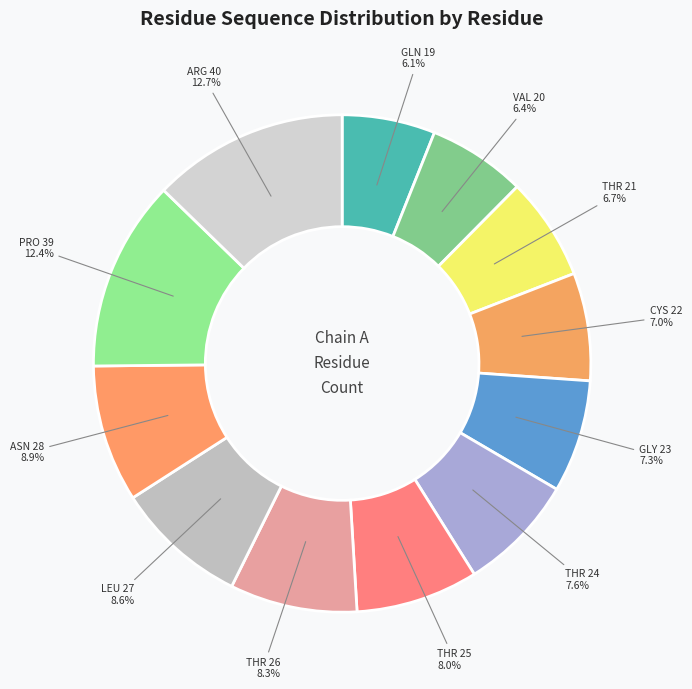

Is there any slice that represents more than half of the pie?

No